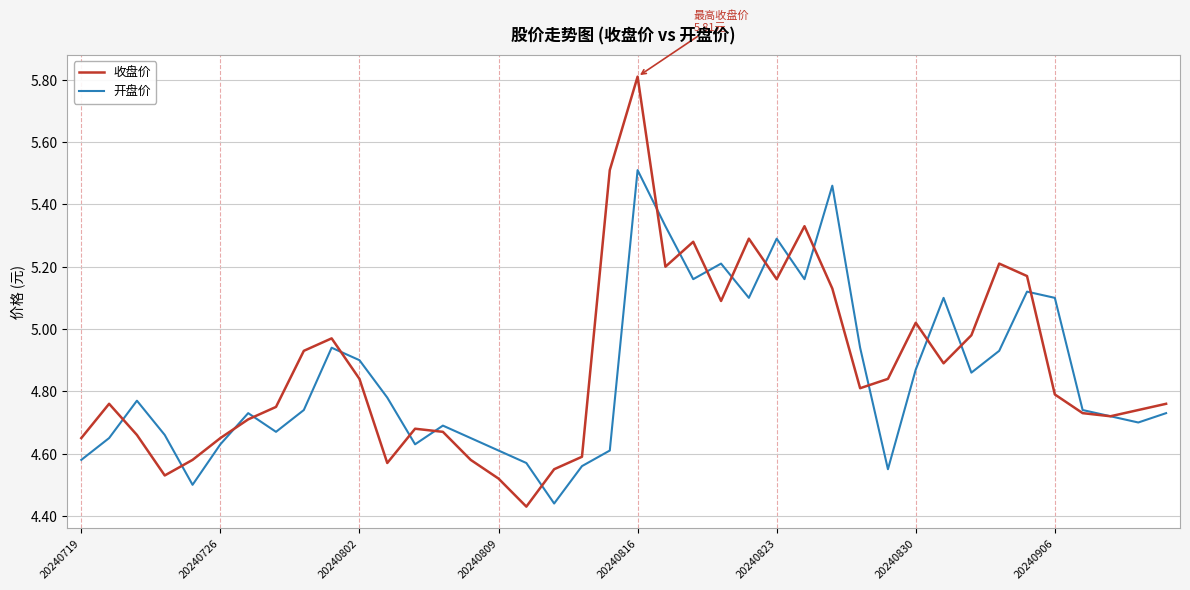

Rank the series by their maximum value, from lowest to highest.

开盘价, 收盘价